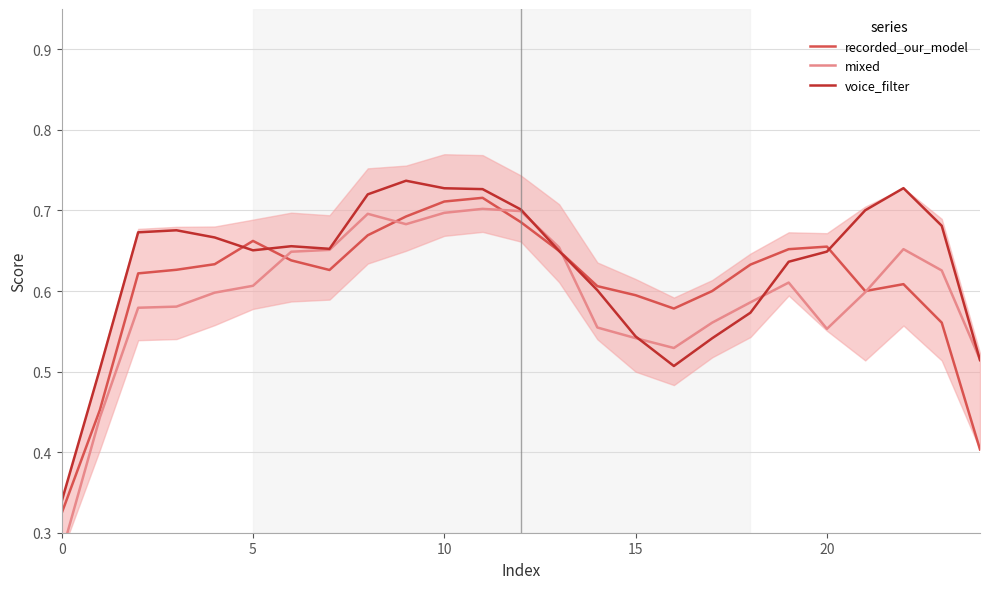

Which series ends up on top after the final intersection of recorded_our_model and voice_filter?

voice_filter